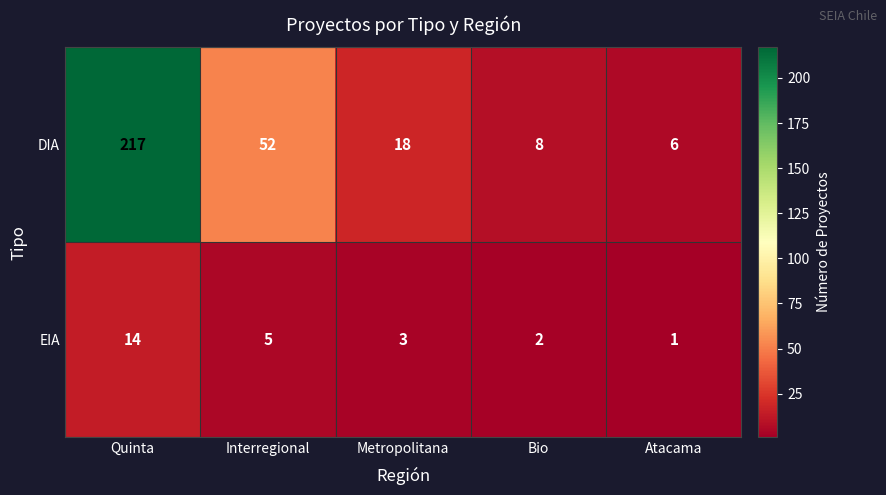

What is the difference between the maximum and minimum values in the DIA series?

211